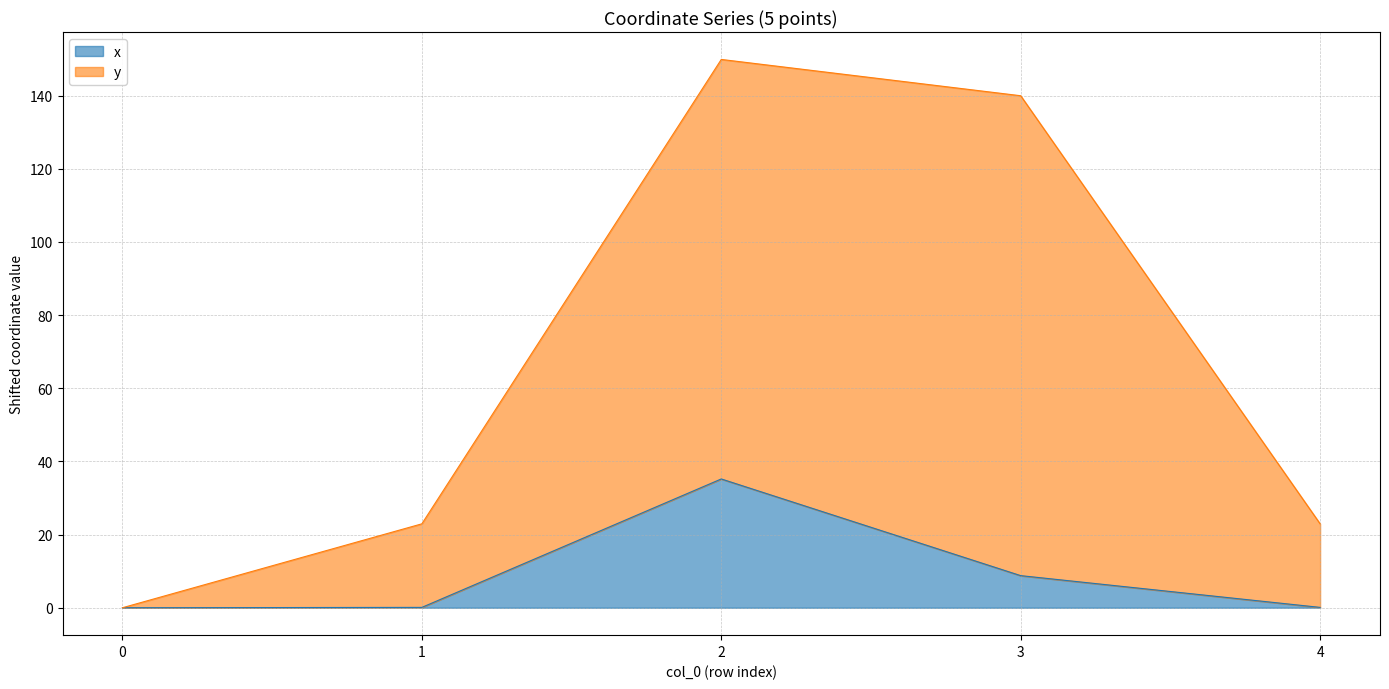

True or false: y has more than 1 points higher than both neighbors.

False